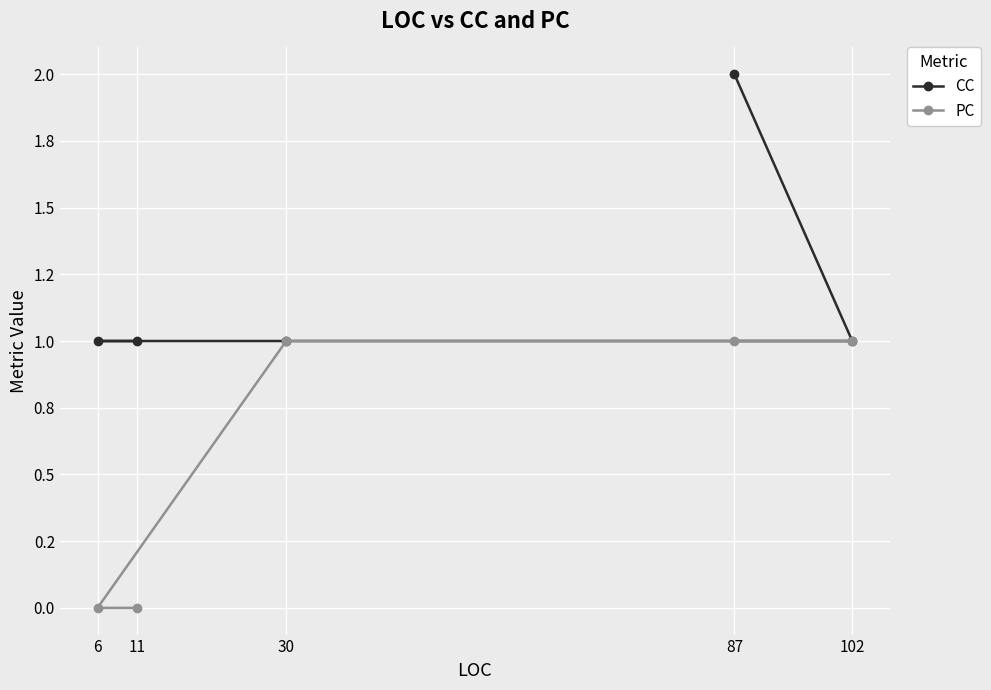

Where is CC nearest to the value 1?

102